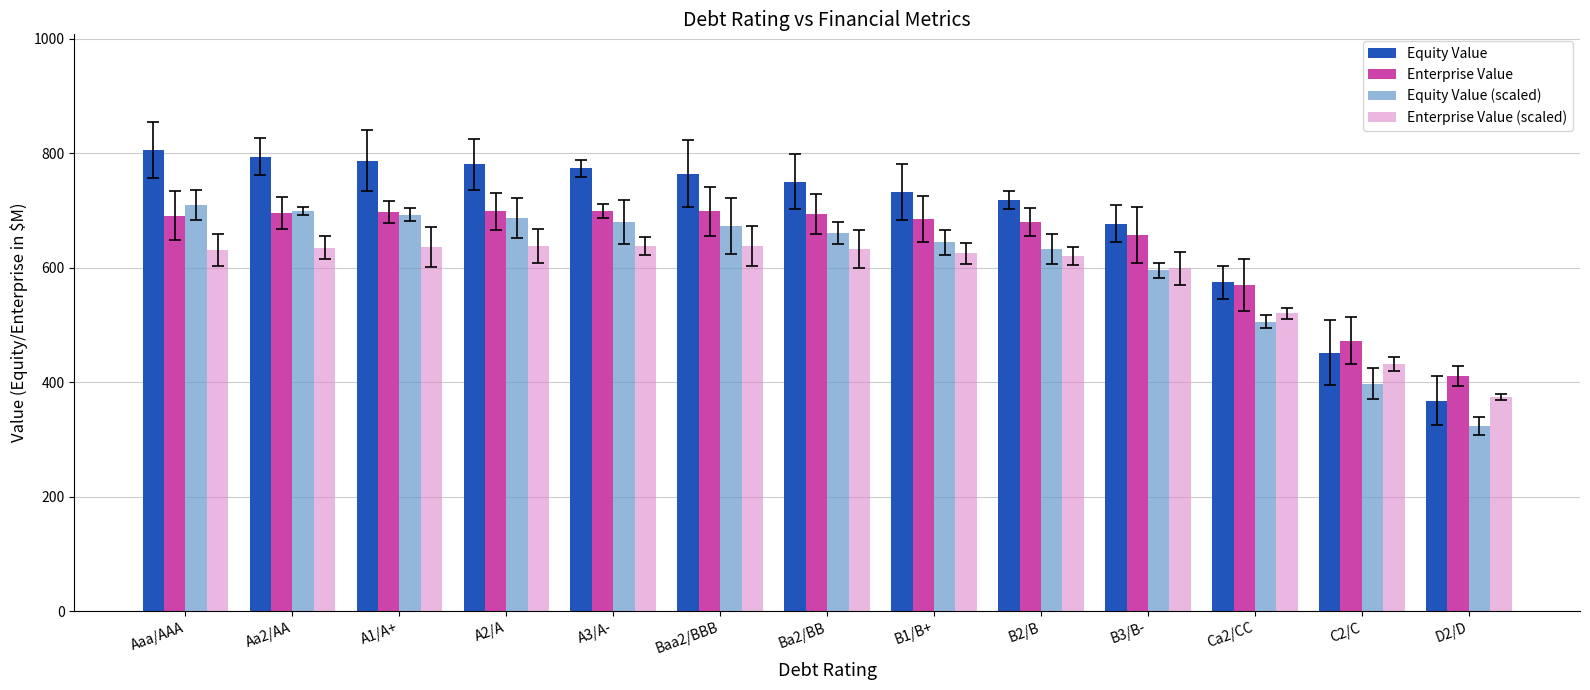

What is the minimum value for Equity Value (scaled)?

323.6